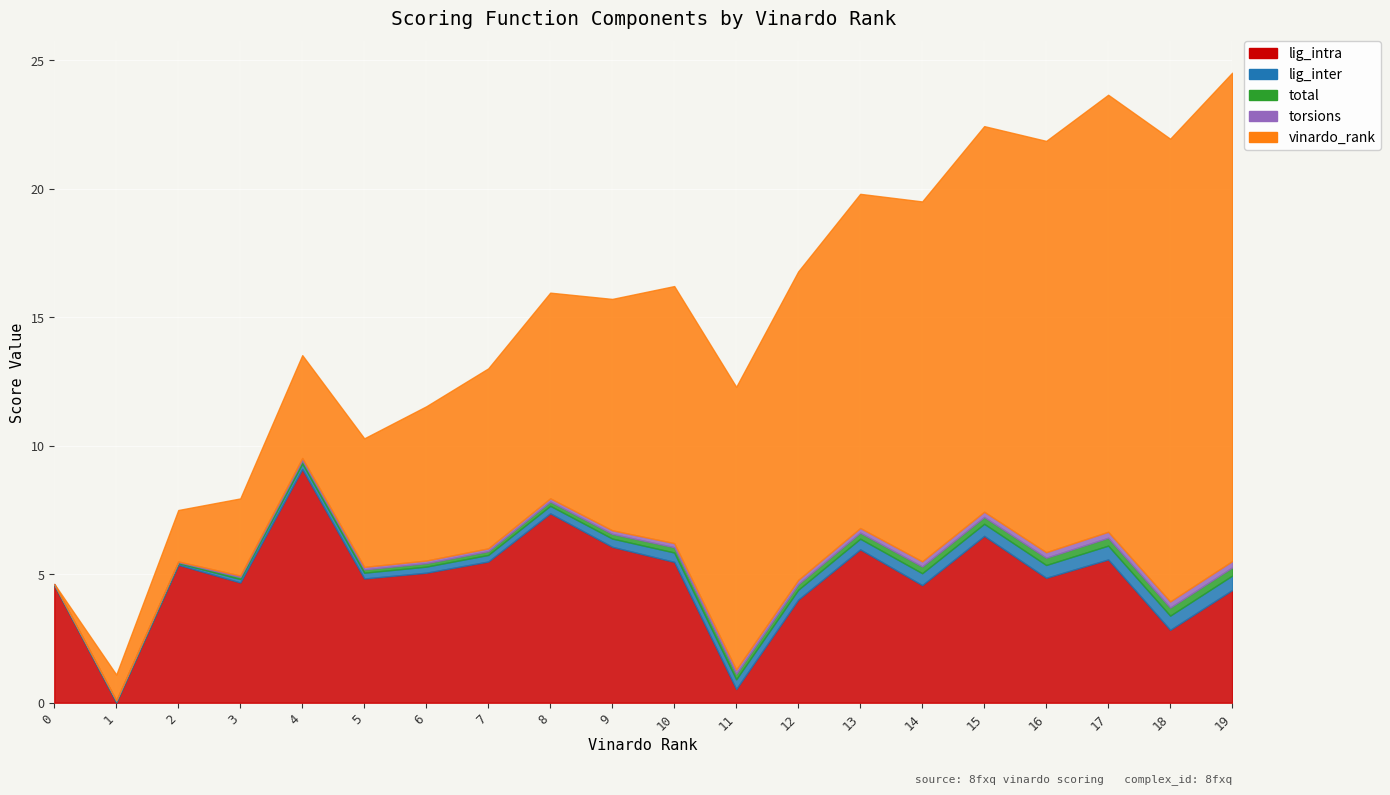

Where is lig_intra nearest to the value 4?

12